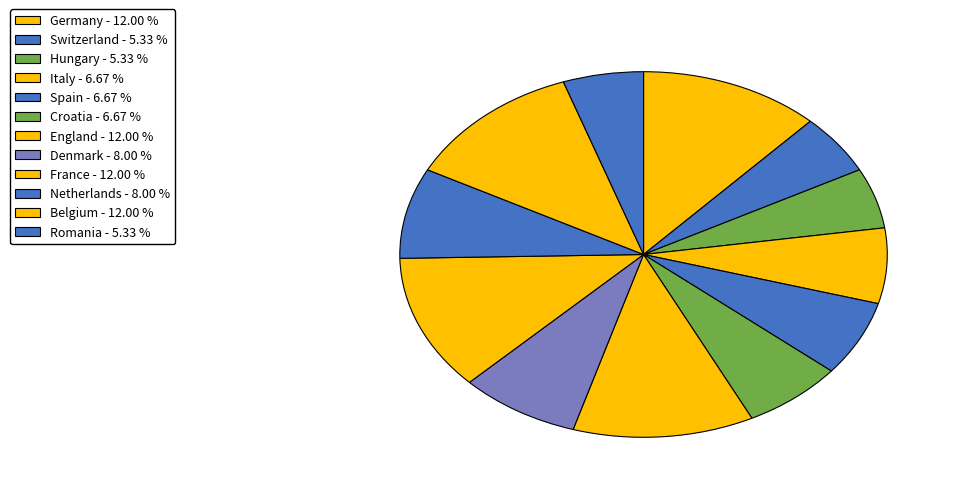

Do Switzerland and England together represent more than half of the pie?

No